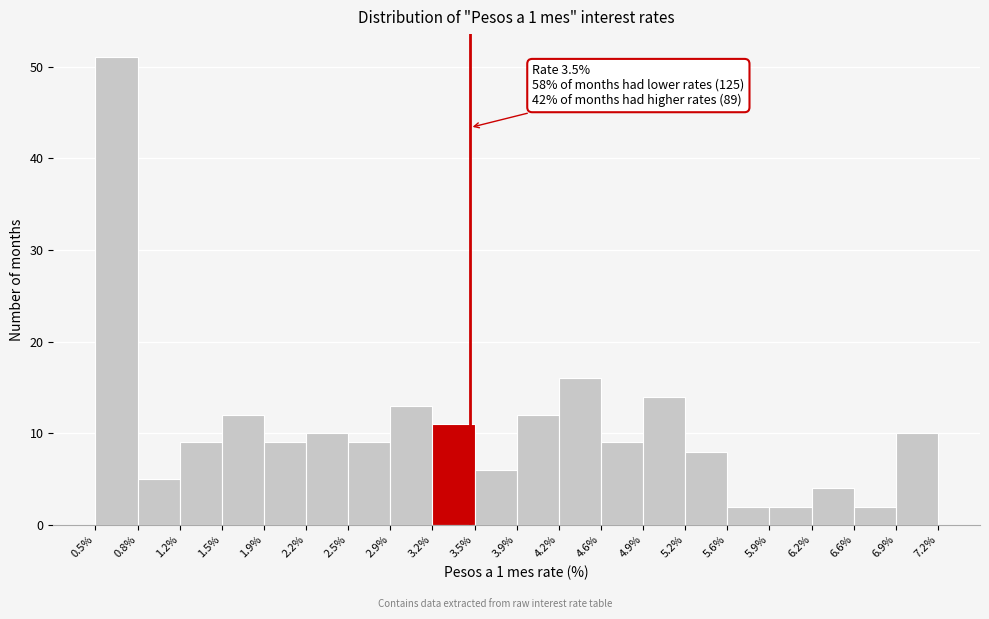

Over which range of the x-axis is the bar tallest?

0.5% to 0.8%